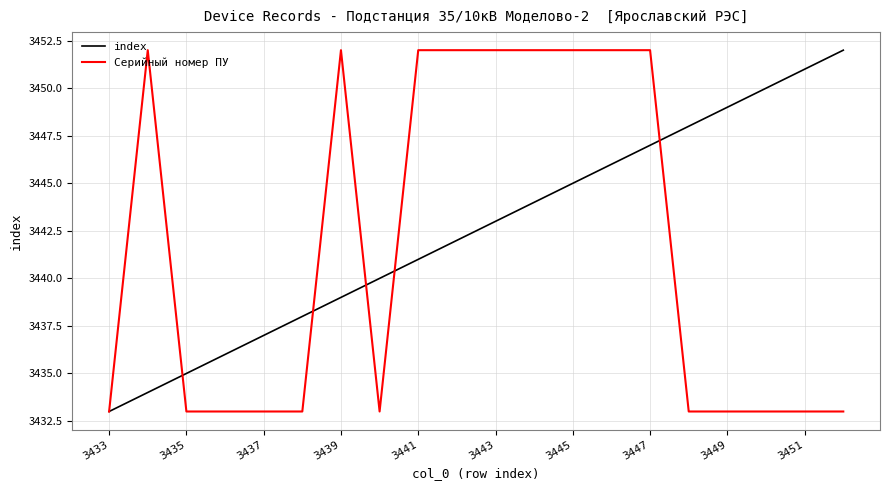

What is the minimum value shown in the chart?

3433.0